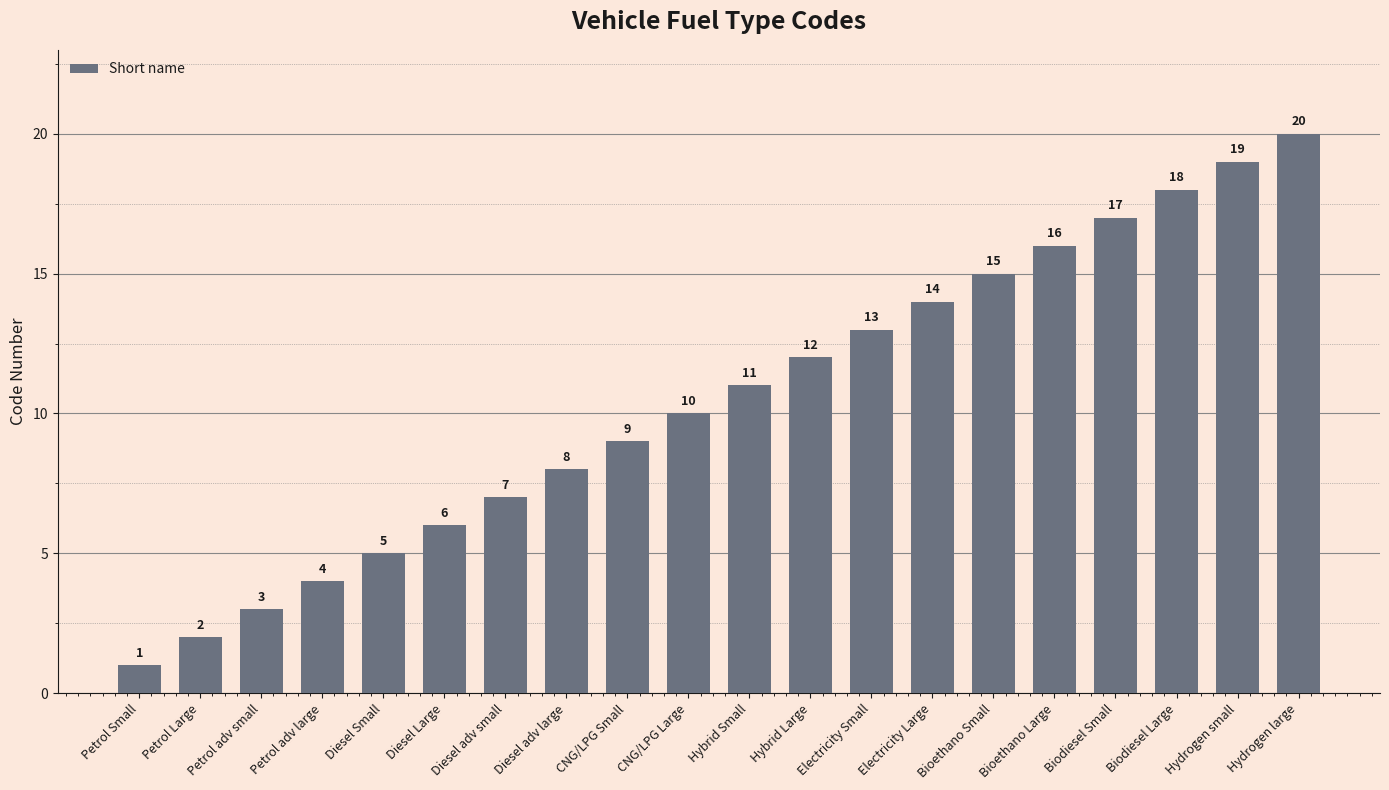

What is the sum of the values at Petrol adv large and Hydrogen small?

23